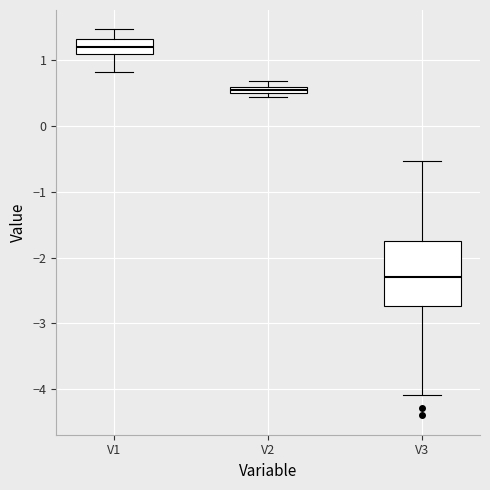

Where does the lower whisker of the box for V3 end on the y-axis? The values are not printed on the chart, so give them approximately, as read against the axis.

-4.1